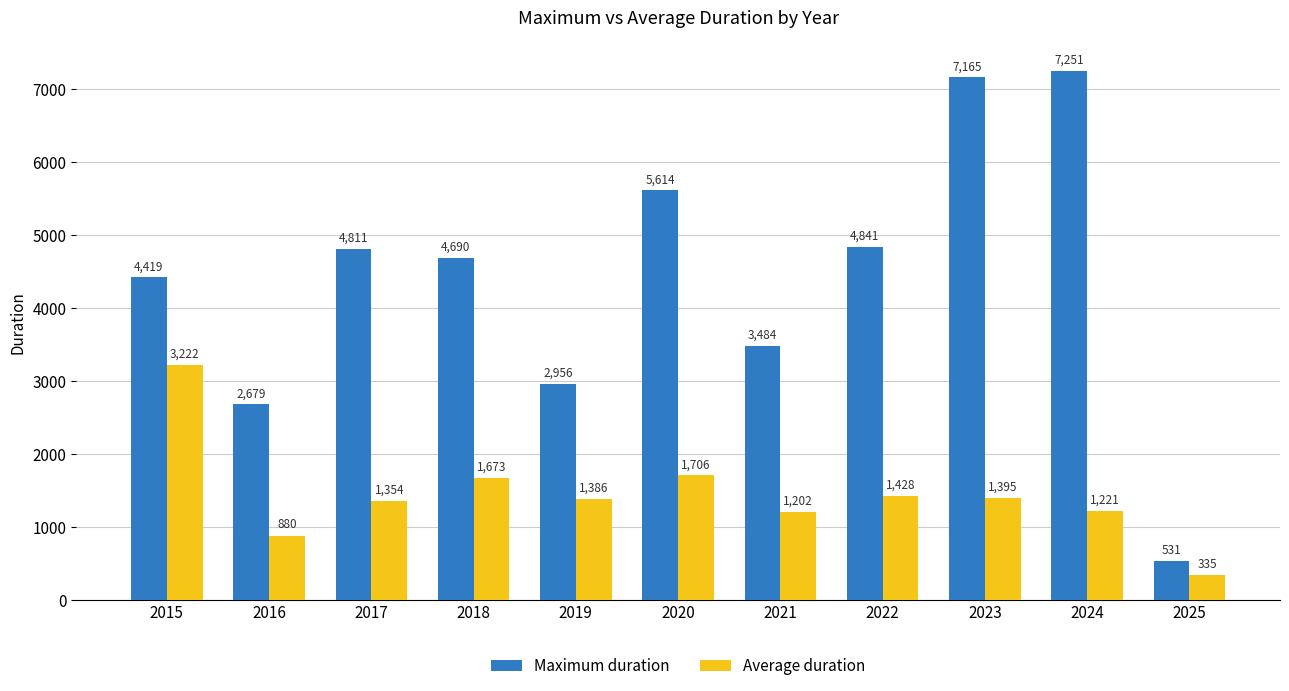

The value of Maximum duration at 2024 is 7251. True or false?

True